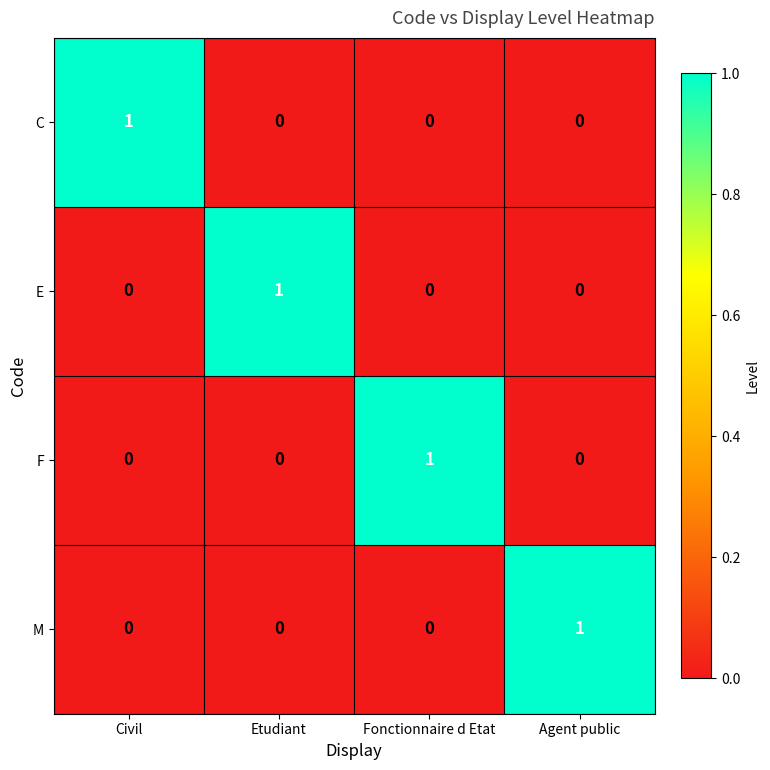

What is the difference between the highest and lowest values at Agent public?

1